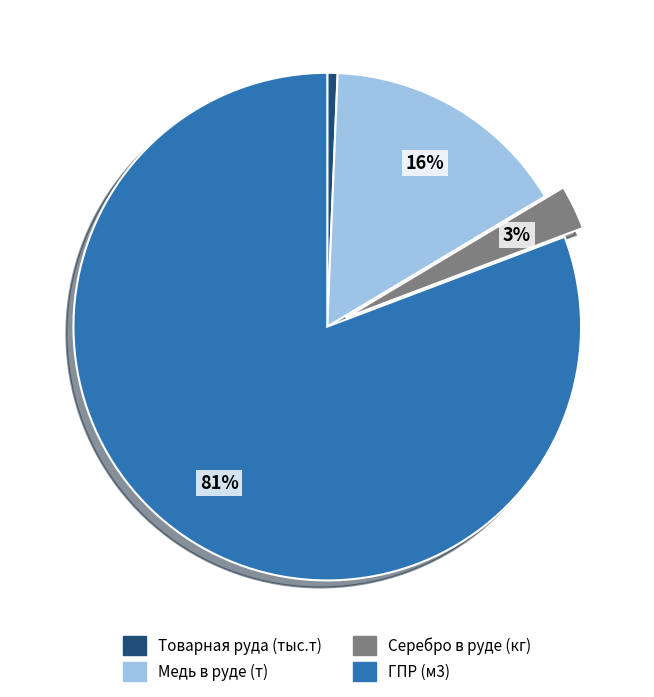

Rank the categories by value from highest to lowest.

ГПР (м3), Медь в руде (т), Серебро в руде (кг), Товарная руда (тыс.т)